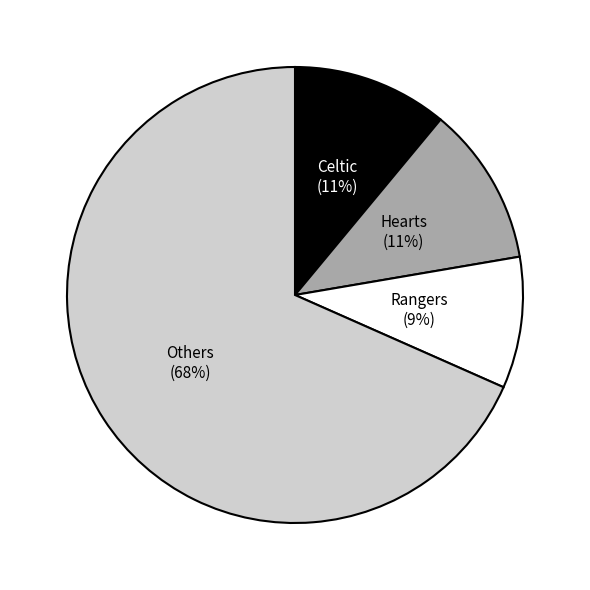

Is there a majority slice in this chart?

Yes